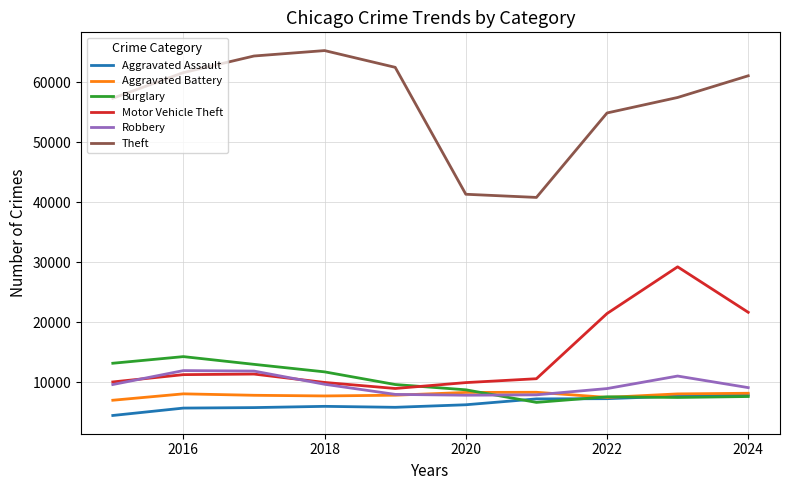

What is the minimum value for Aggravated Battery?

7019